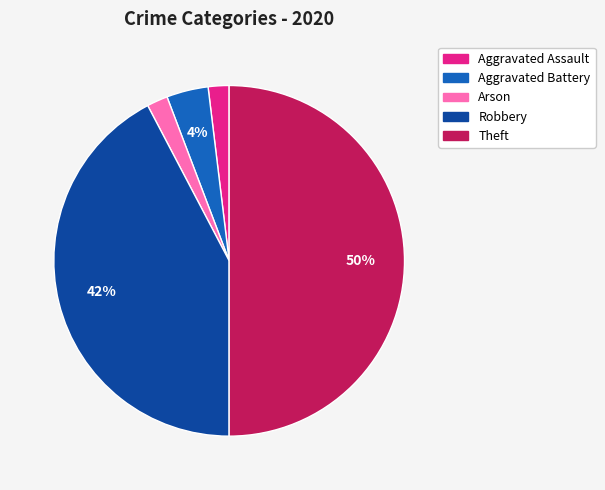

Which slice is the largest?

Theft